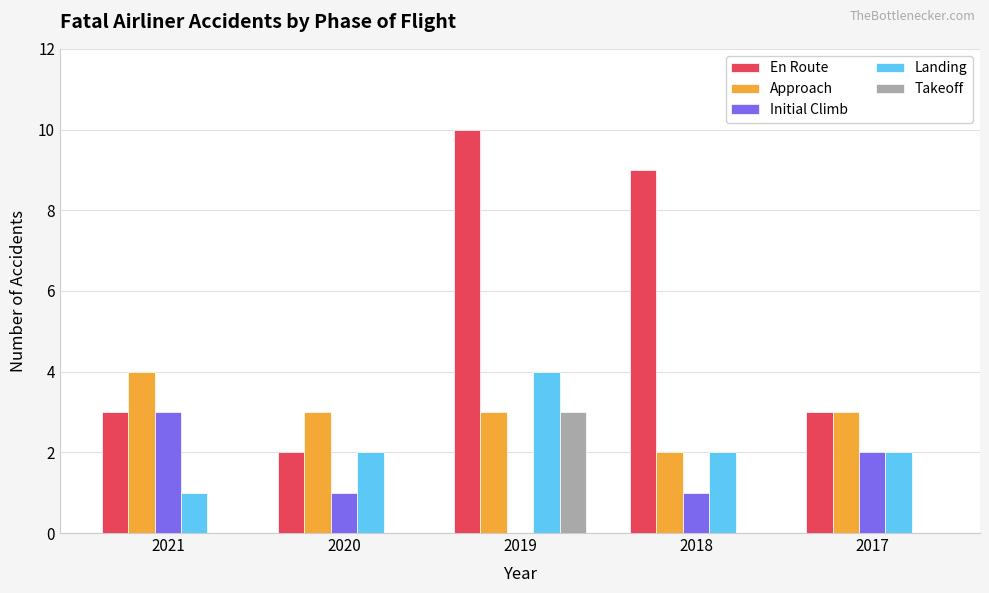

Read the En Route value at 2020.

2